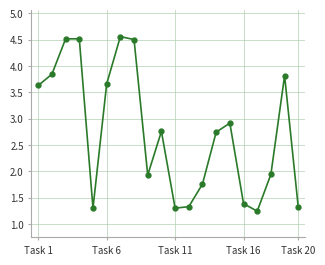

What is the greatest value displayed?

4.6